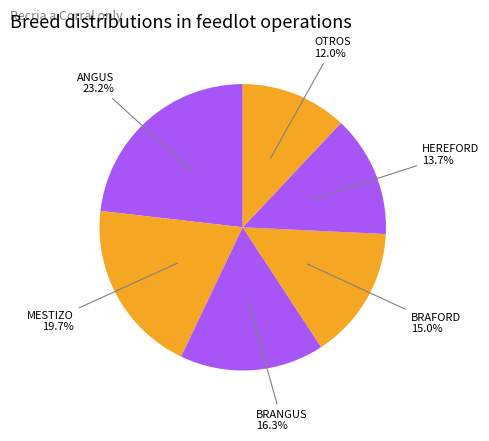

Does OTROS account for over 50% of the chart?

No